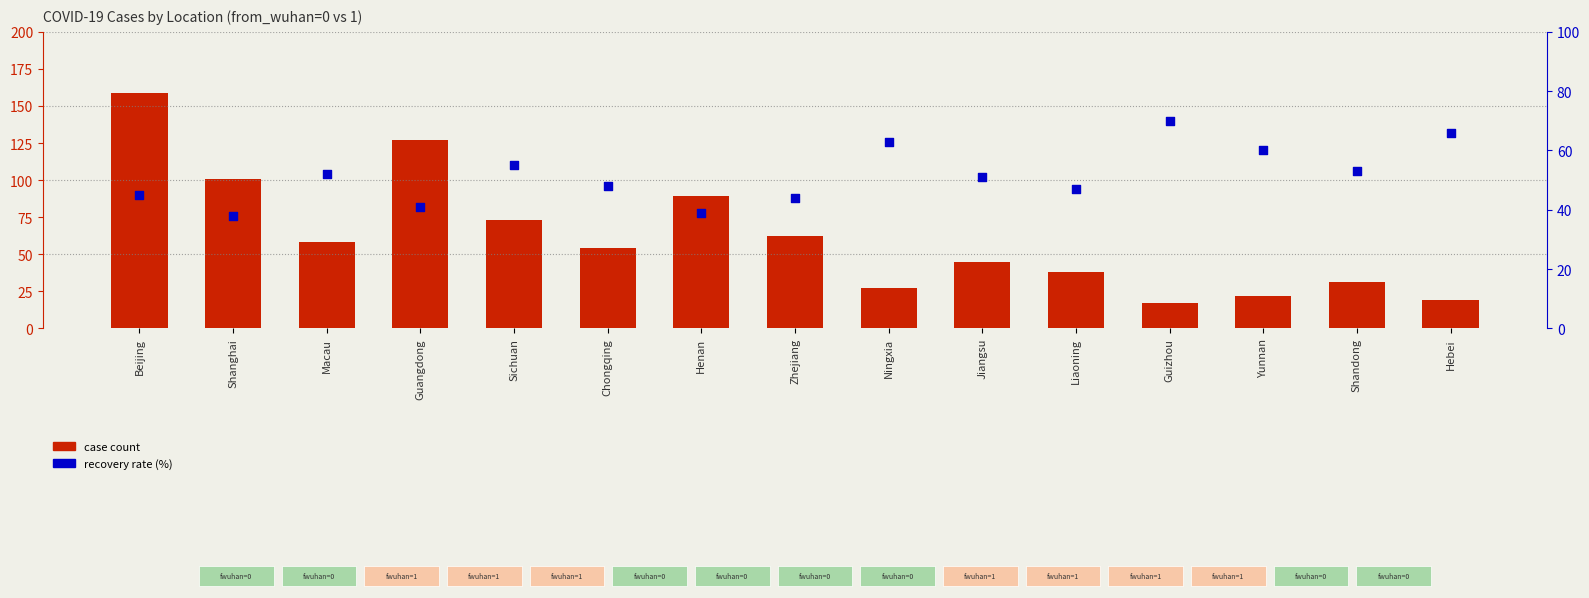

What is the total value across all series at Yunnan?

82